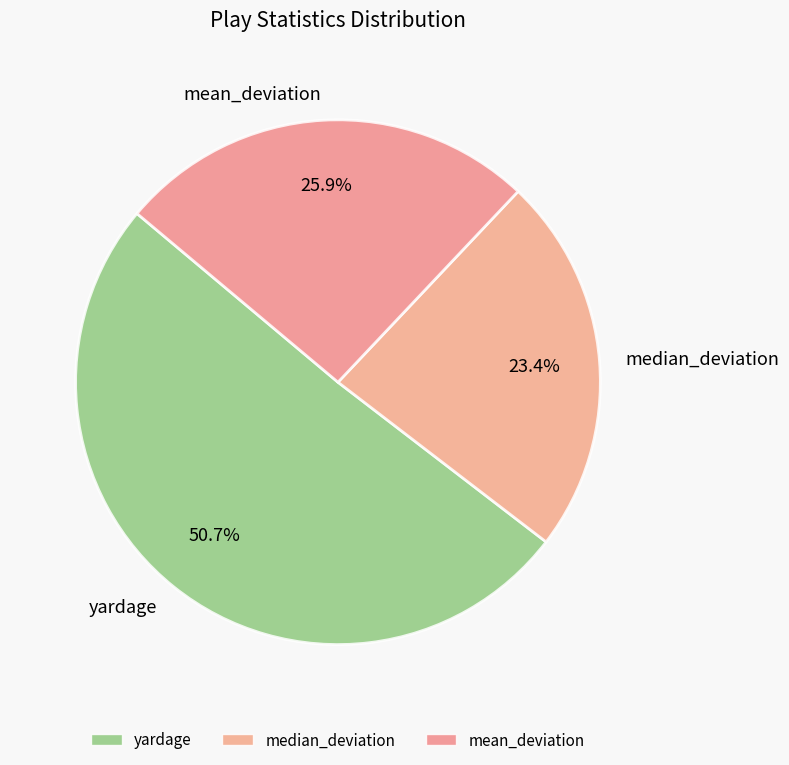

What portion of the pie excludes median_deviation?

76.6%